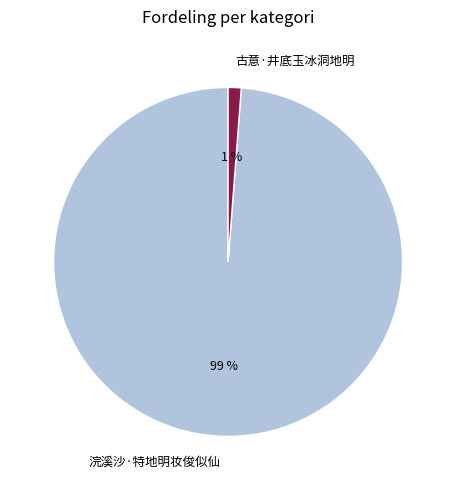

The 古意·井底玉冰洞地明 slice represents 1% of the pie. True or false?

True